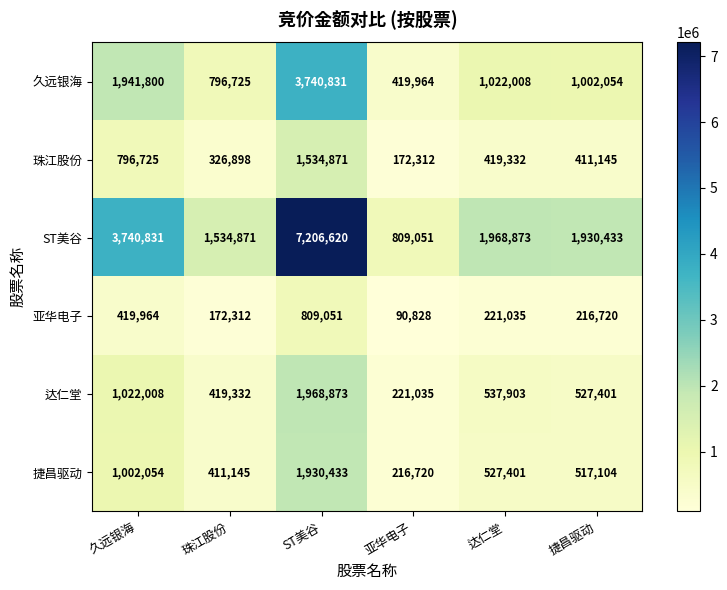

Between 达仁堂 and 捷昌驱动, which series saw the biggest shift?

ST美谷